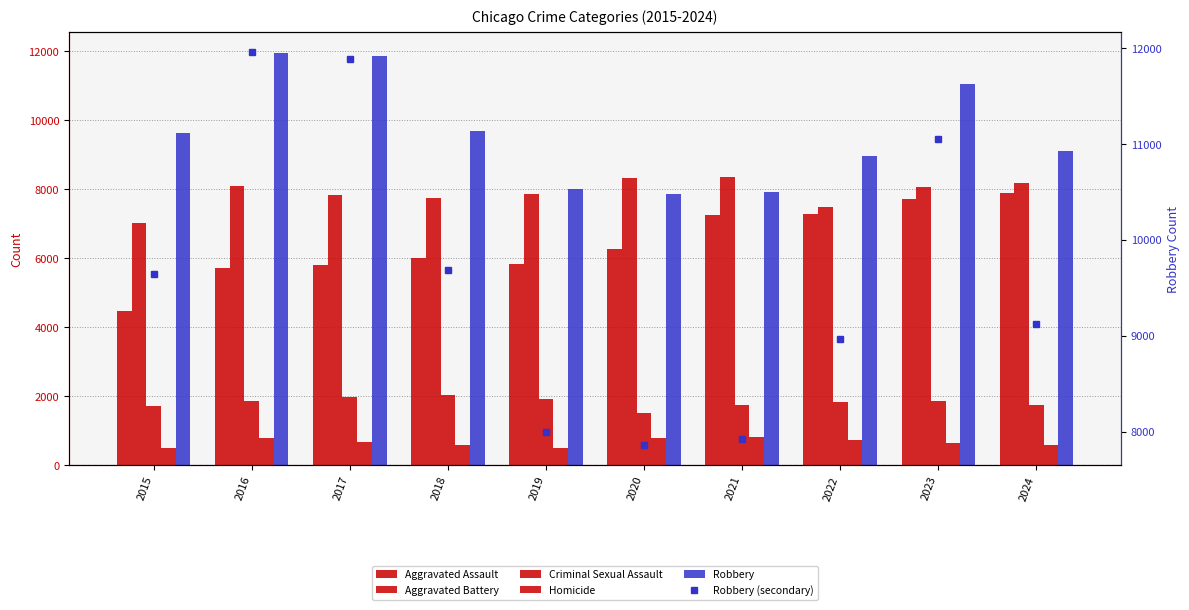

Between 2022 and 2017, which is larger?

2022